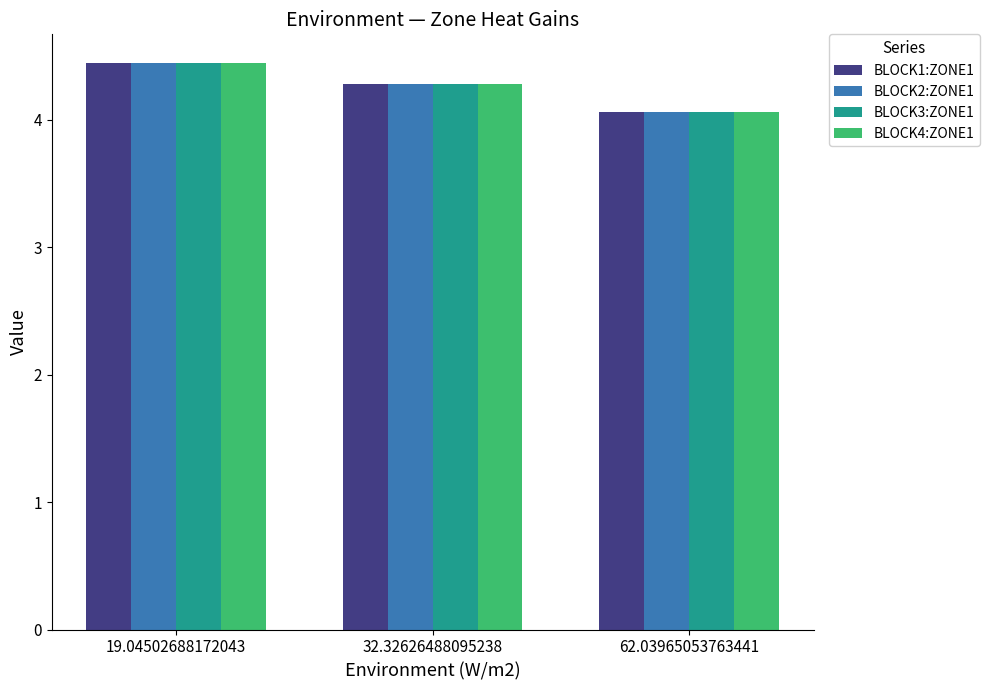

The BLOCK1:ZONE1 series shows 1.9 at 19.04502688172043. True or false?

False